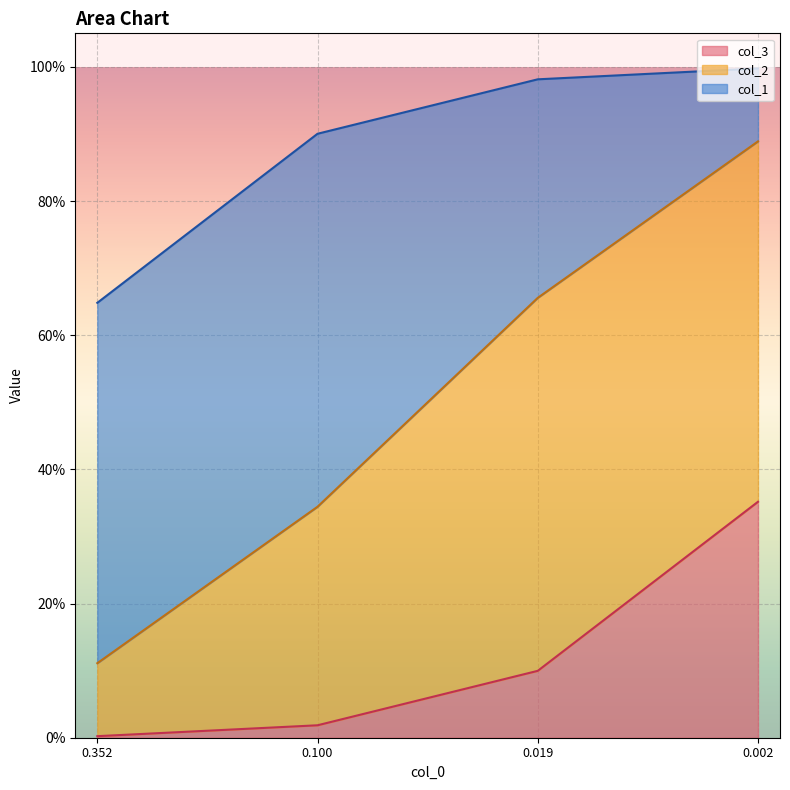

True or false: col_3 has more than 0 interior local peaks.

False